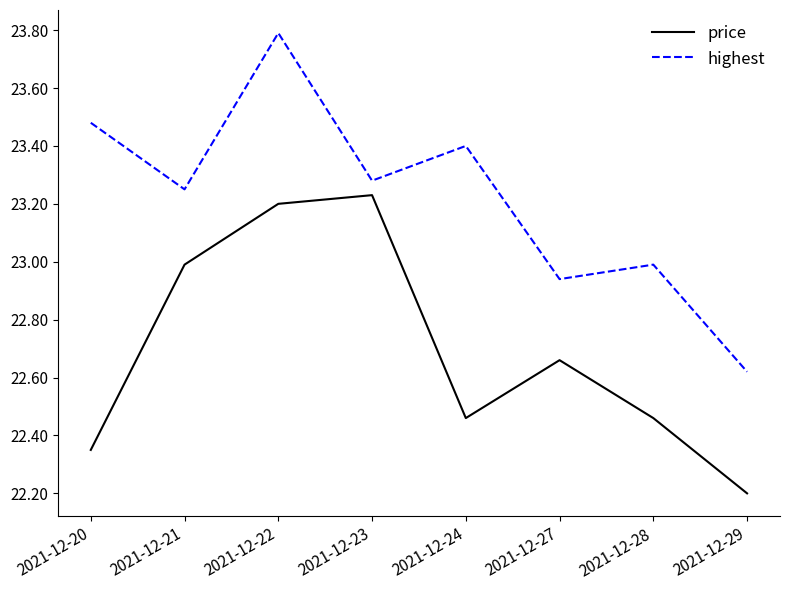

True or false: price has a value of 22.2 at 2021-12-29.

True